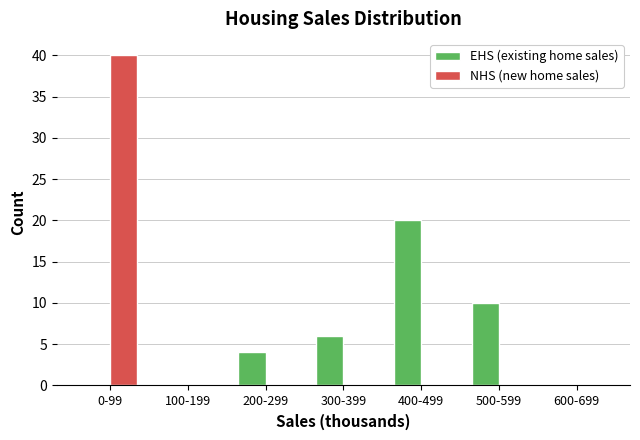

Reading left to right, list all the values displayed in this chart.

EHS (existing home sales): 0-99=0	100-199=0	200-299=4	300-399=6	400-499=20	500-599=10	600-699=0
NHS (new home sales): 0-99=40	100-199=0	200-299=0	300-399=0	400-499=0	500-599=0	600-699=0